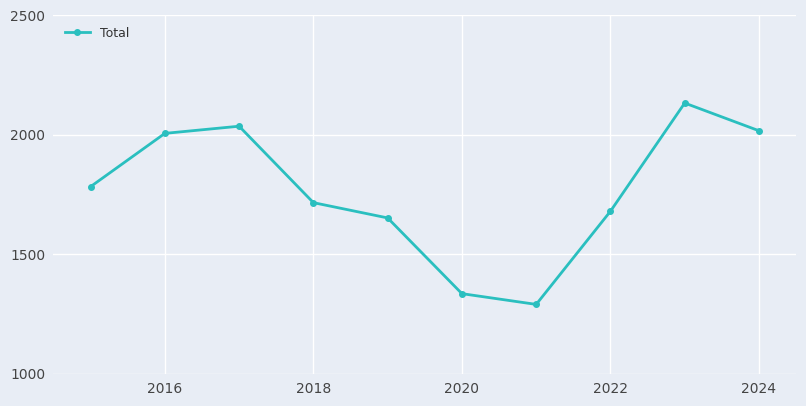

What is the value of the 5th point from the left?

1652